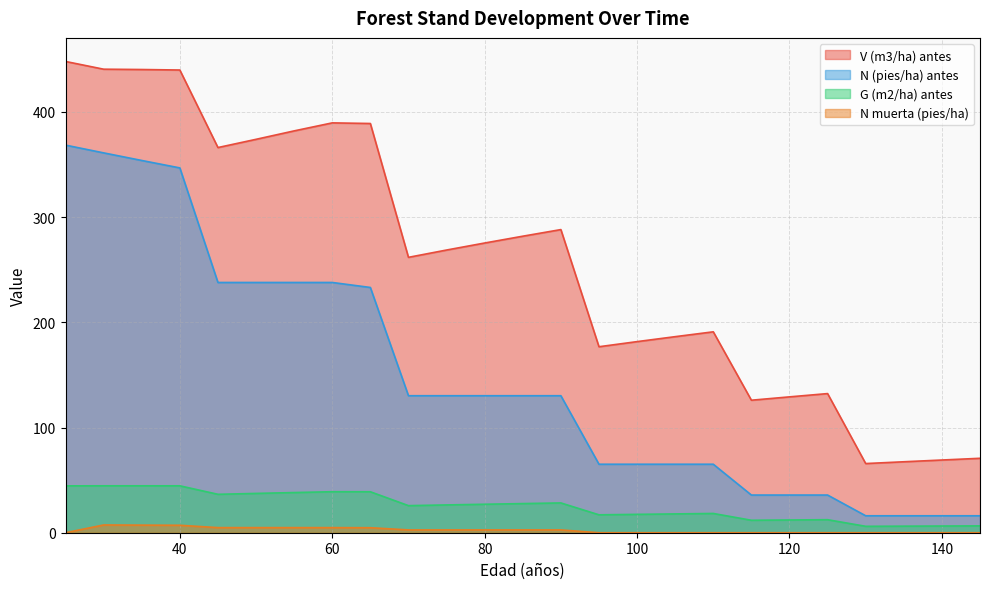

How many interior local valleys does the V (m3/ha) antes series have?

5